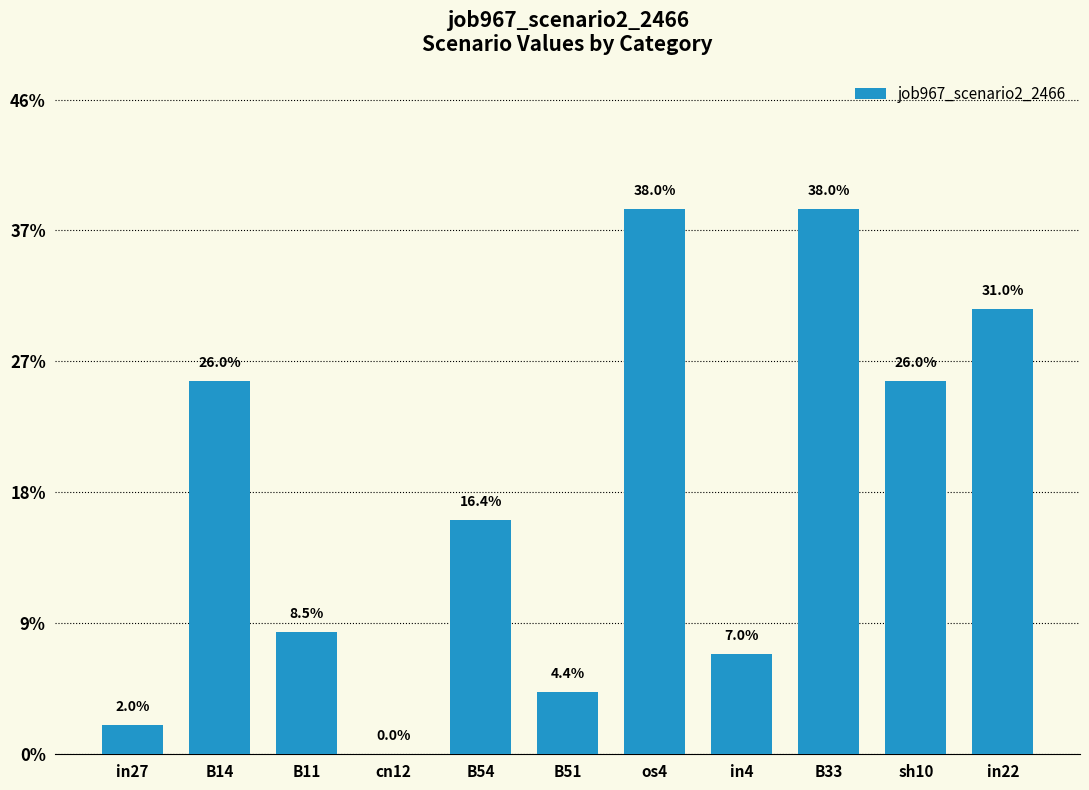

Which label corresponds to the largest value in the chart?

os4